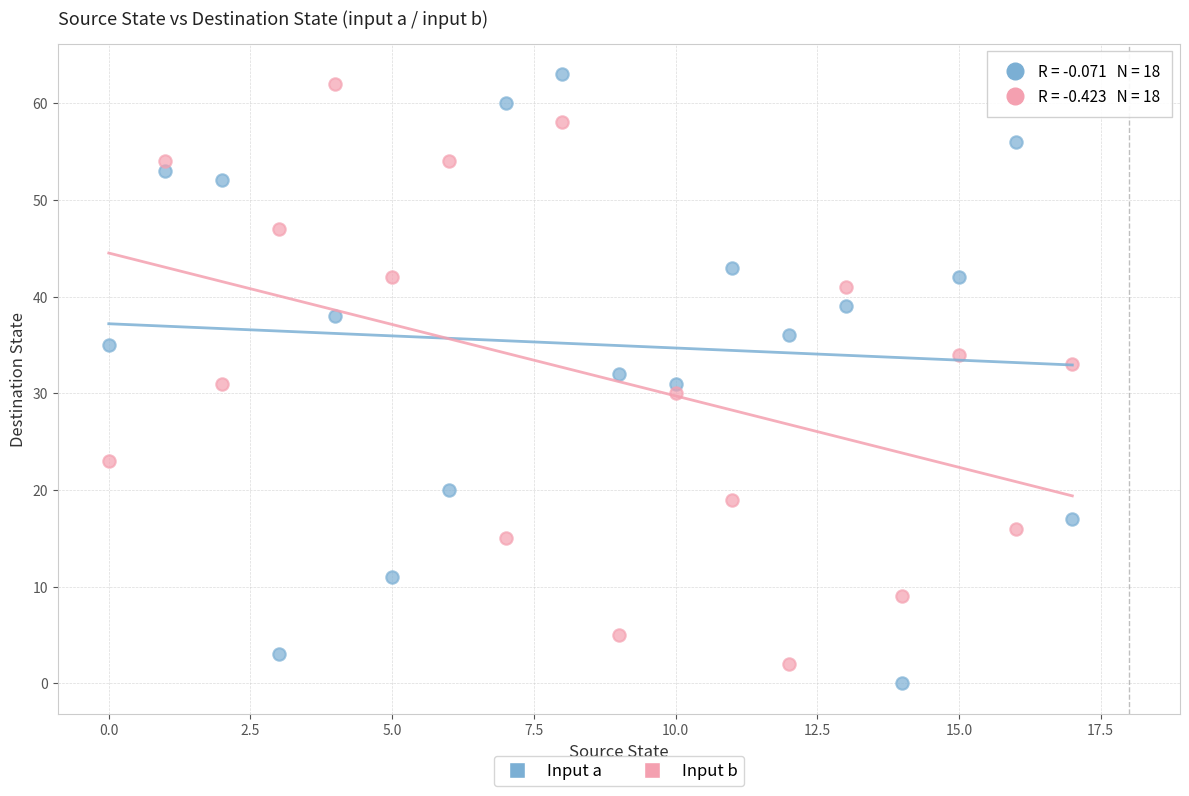

Across all data points, what is the range of Y values (max minus min)?

63